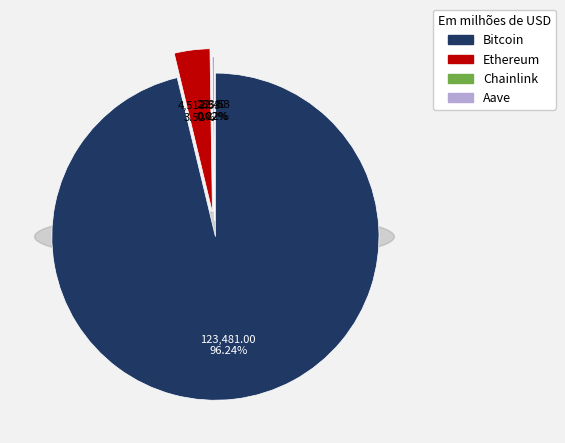

Which has a higher value, Bitcoin or Aave?

Bitcoin